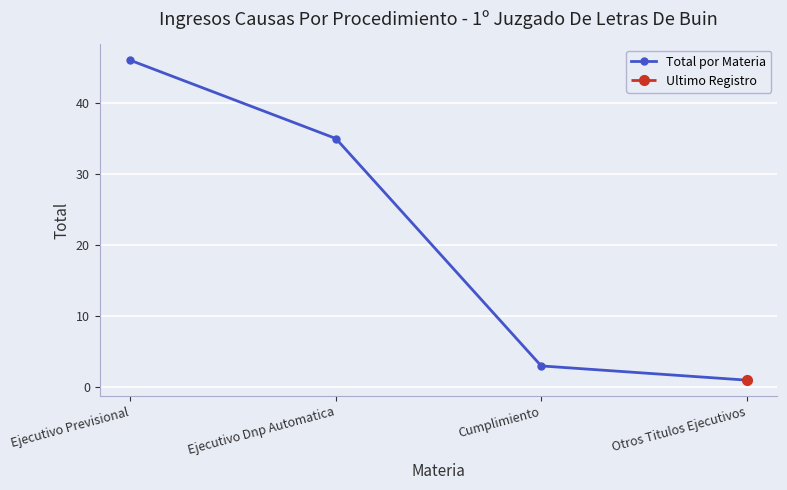

Is this an area chart (filled region under the line)?

No